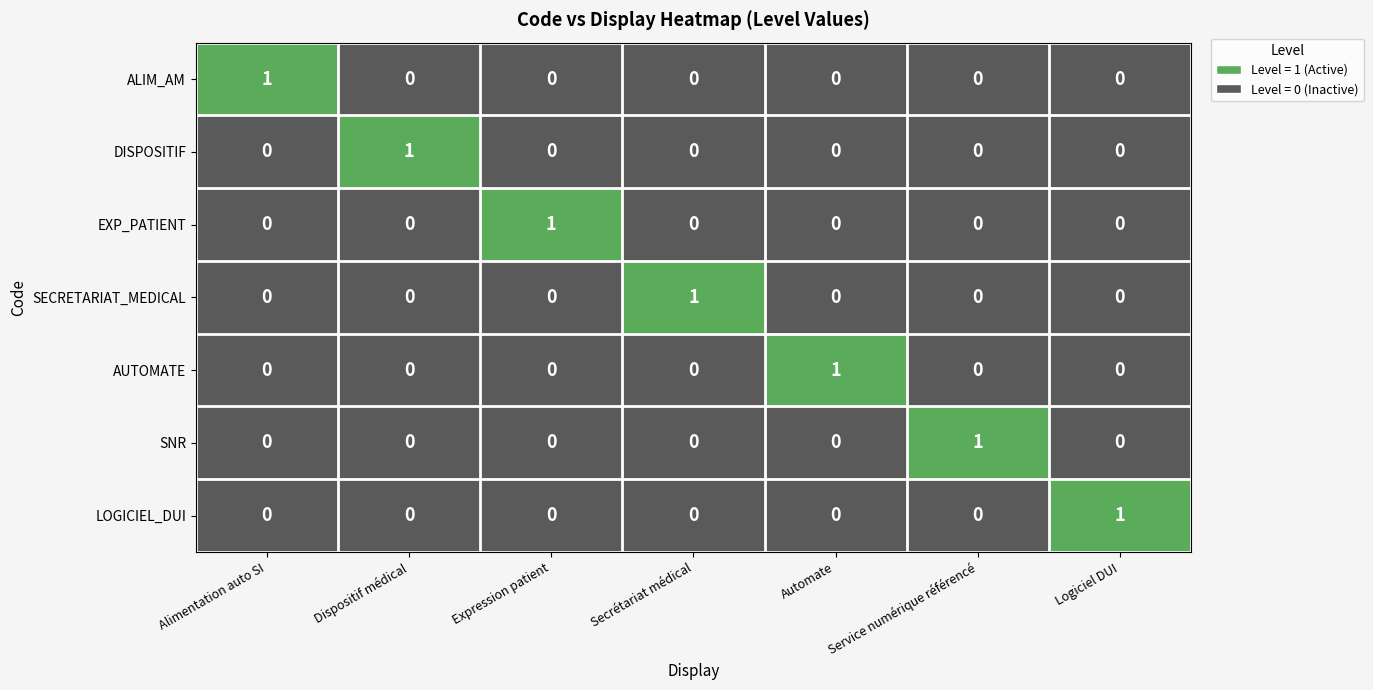

The EXP_PATIENT series shows 0 at Service numérique référencé. True or false?

True